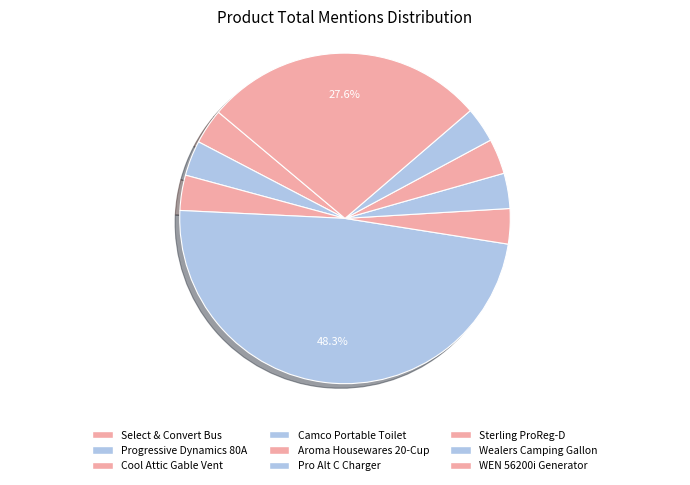

To the nearest percent, what is the average slice percentage?

11%